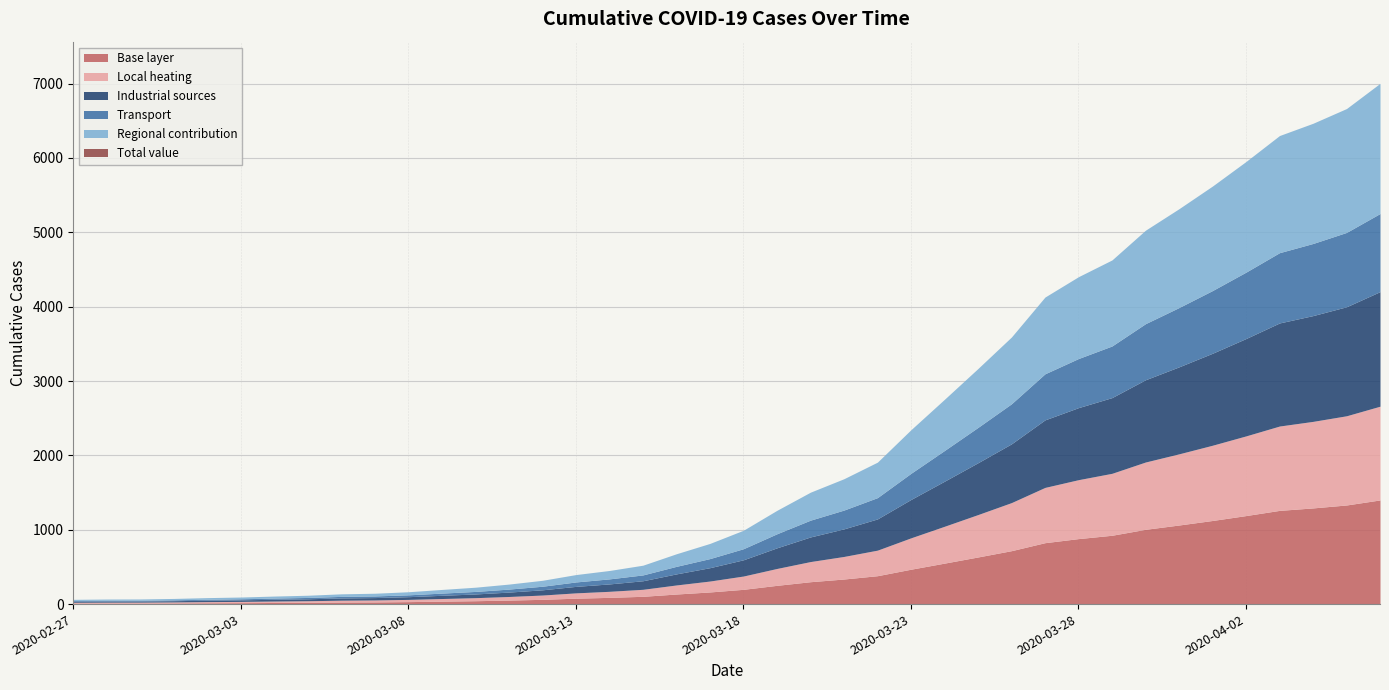

What position from the right is 2020-04-03?

4